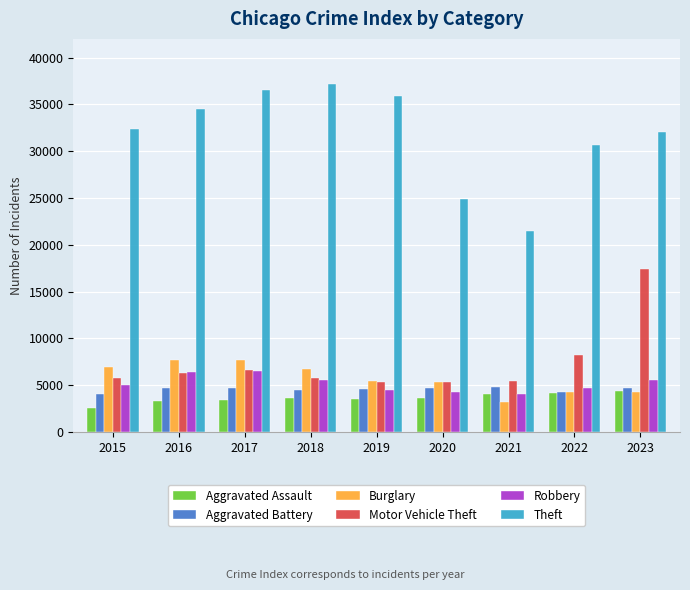

What is the sum of the Aggravated Assault values at 2015 and 2019?

6126